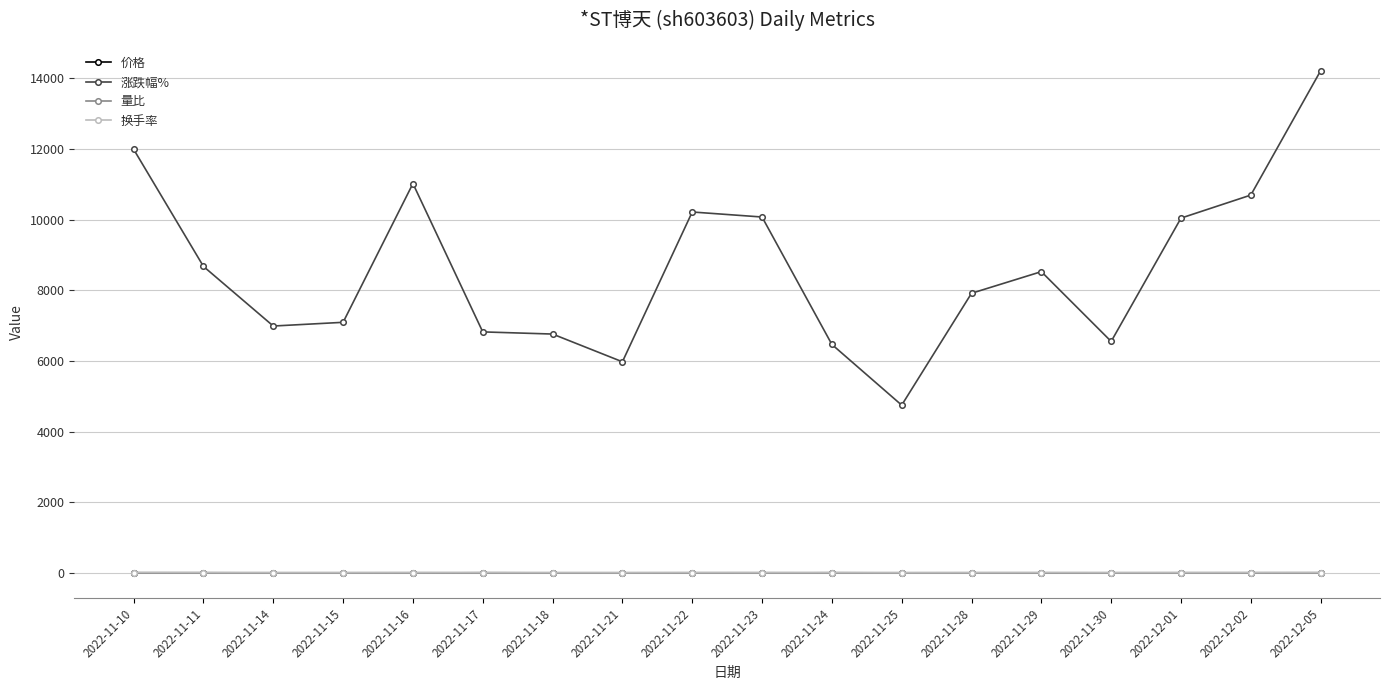

Which series has the widest spread of values?

涨跌幅%